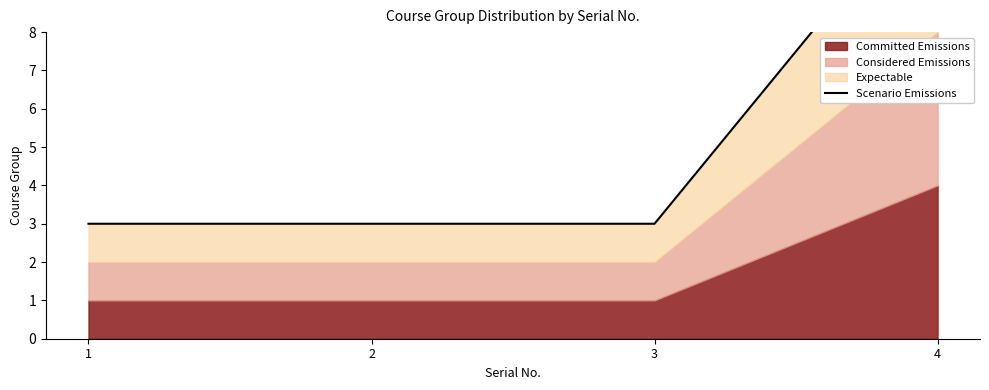

Reading left to right, transcribe all the data shown in this chart.

3	3	3	12